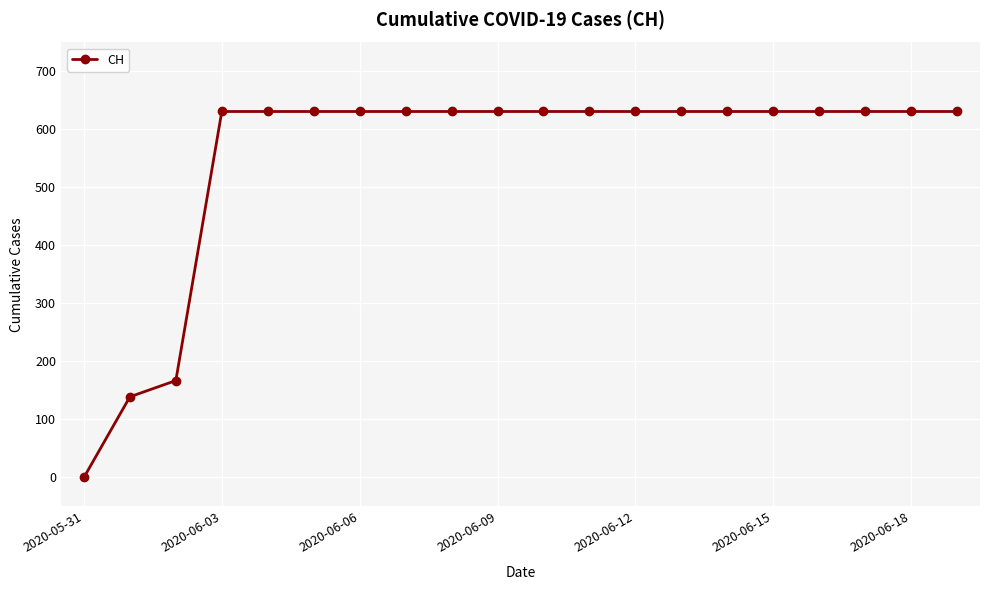

Count the number of data series in this chart.

1